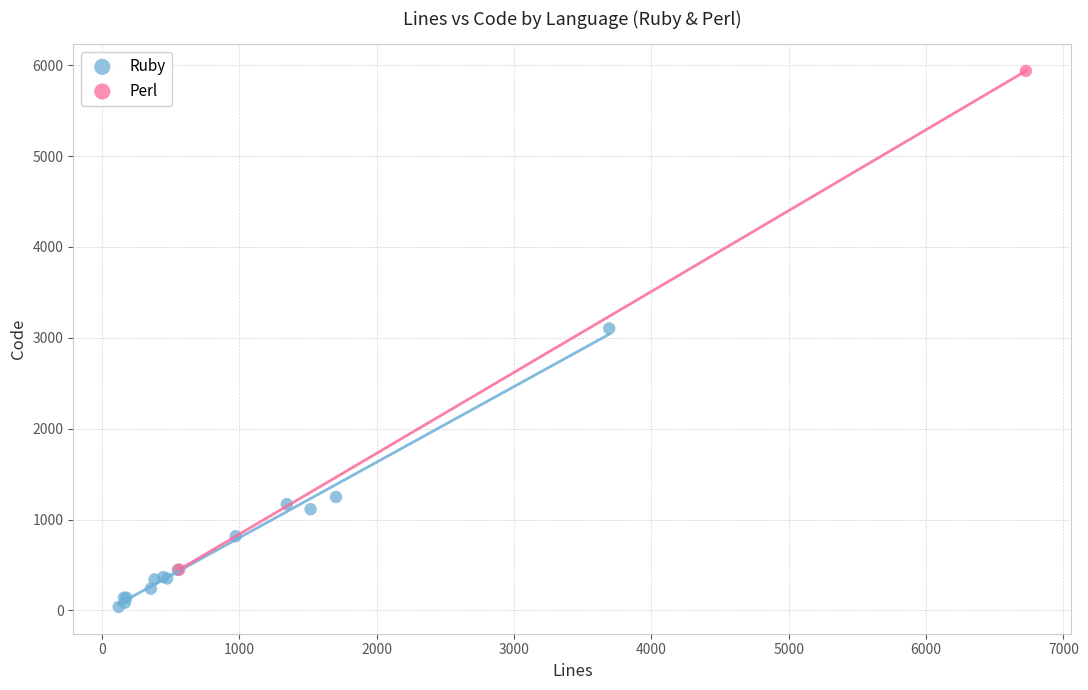

What are all the series names shown in the legend?

Ruby, Perl